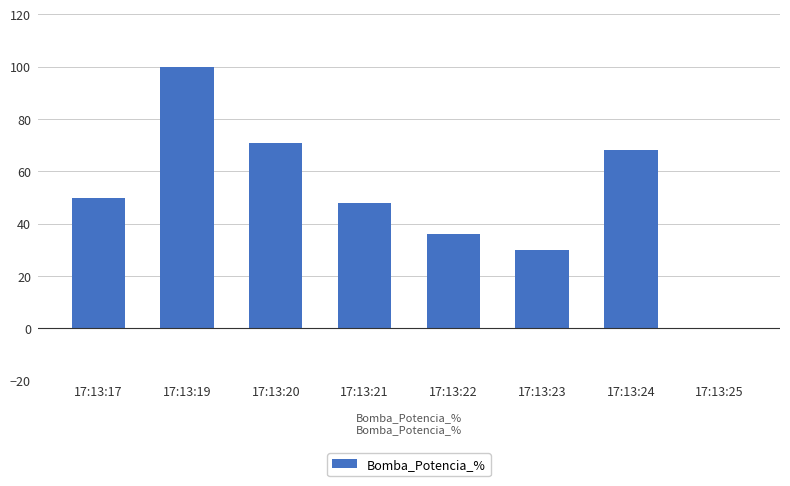

True or false: the data shows 50 at 17:13:17.

True